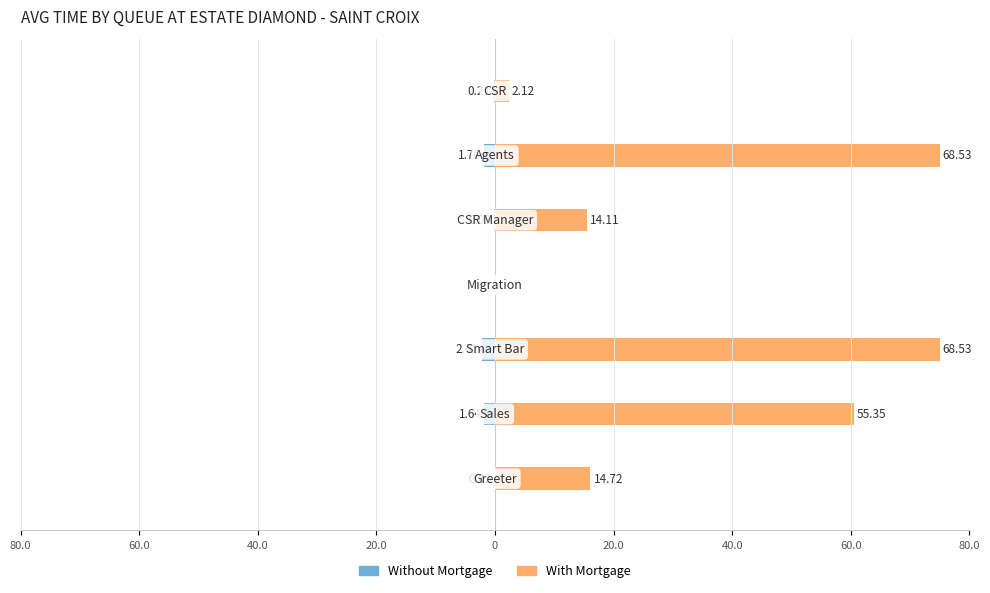

Is it true that Without Mortgage equals 0.0 at 20.0?

True